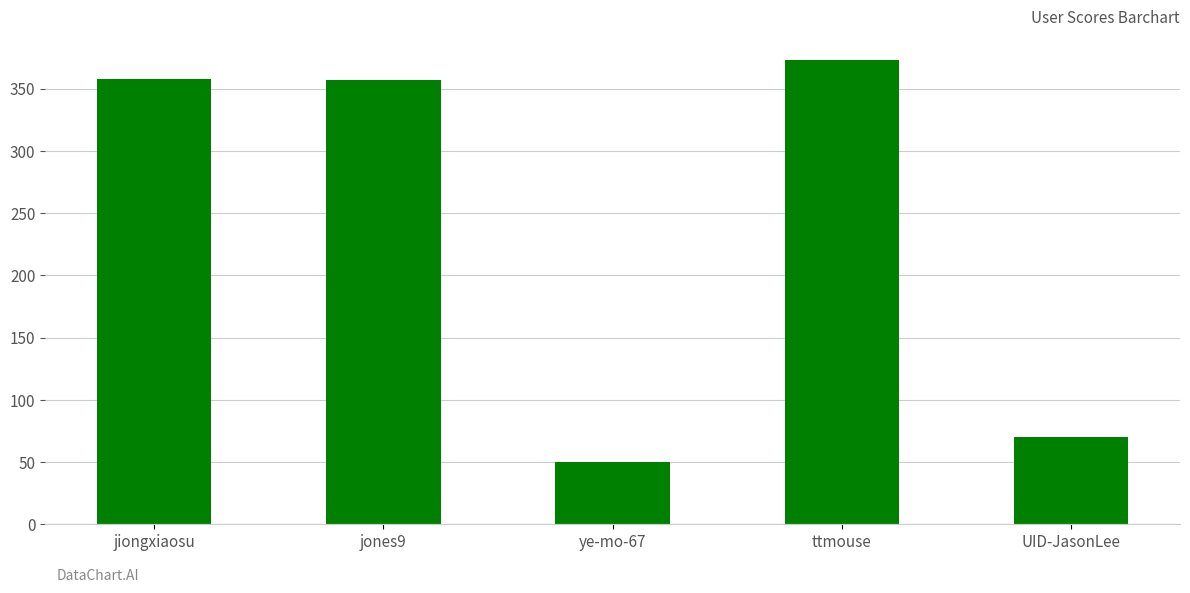

At which label is the value closest to 211?

UID-JasonLee